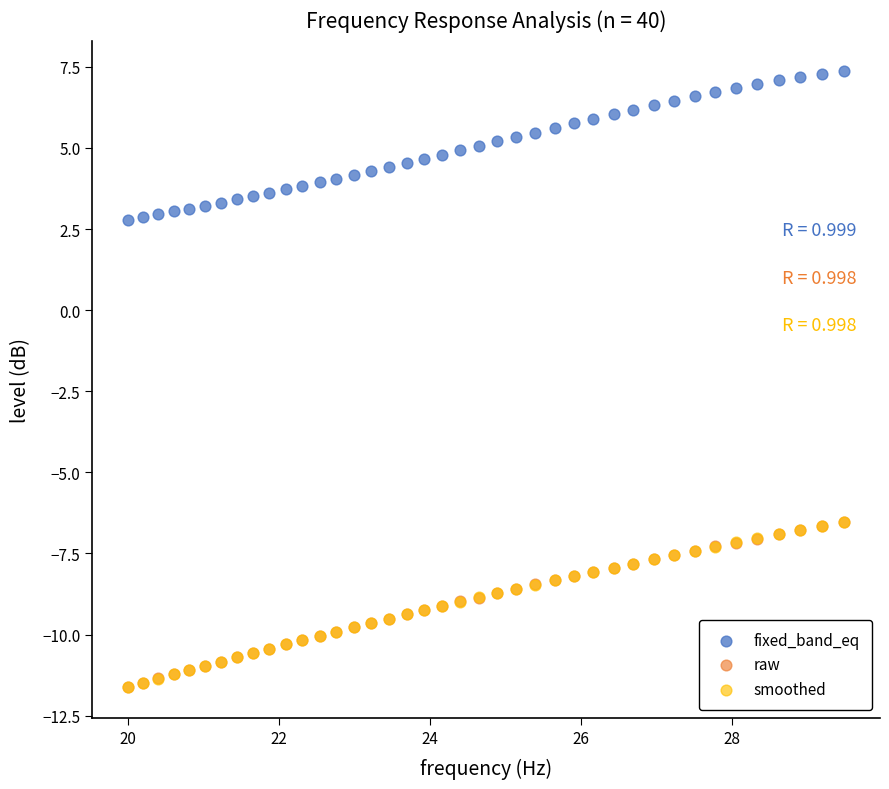

What are all the series names shown in the legend?

fixed_band_eq, raw, smoothed